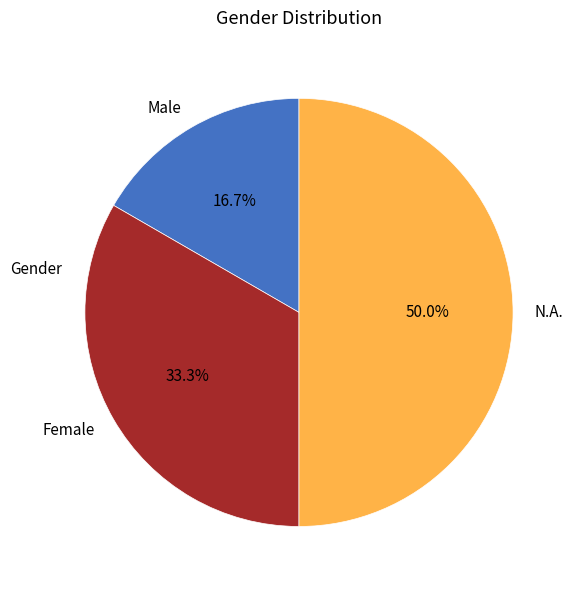

How many slices are in this pie chart?

3